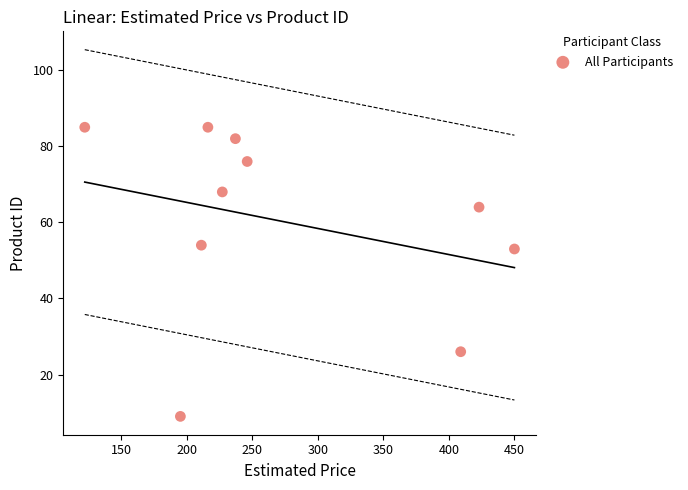

What is the average Y value?

60